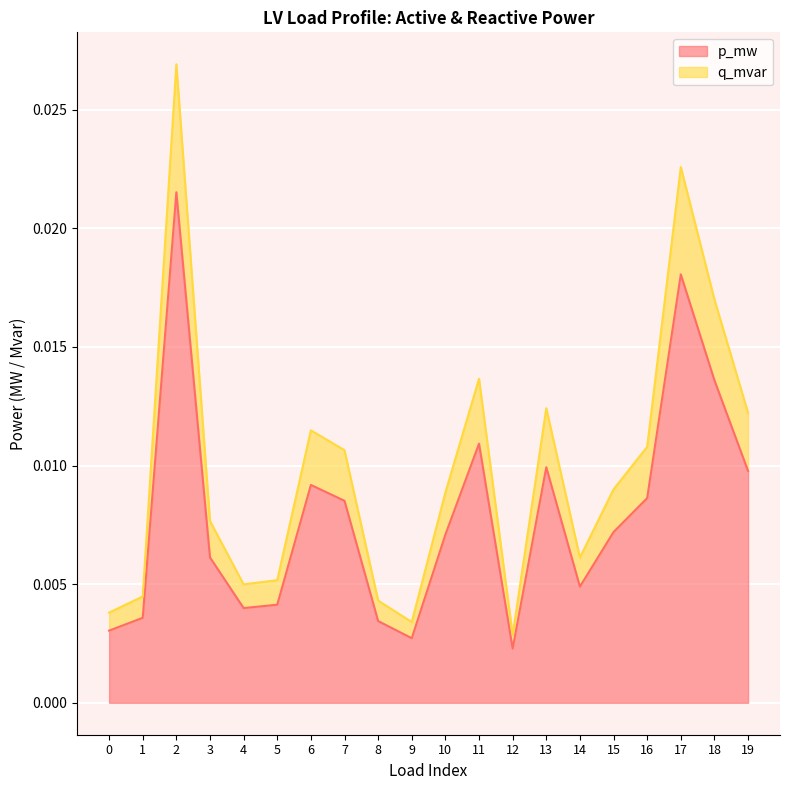

Between 19 and 2, which is larger?

2